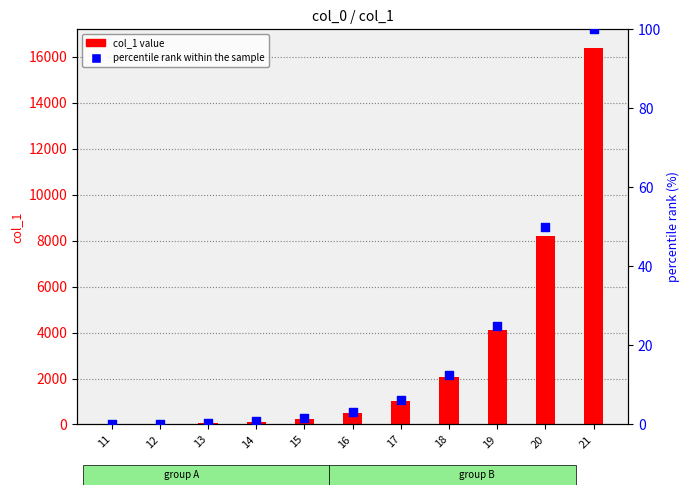

Which series has the largest total across all categories?

col_1 value